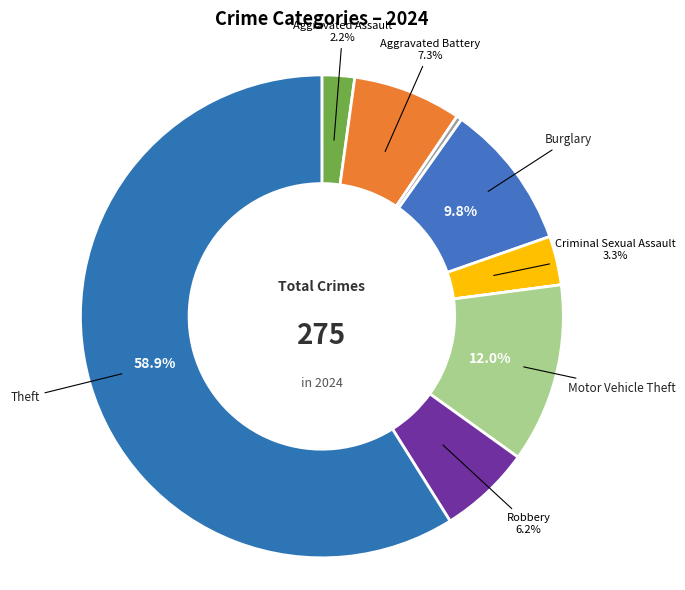

To the nearest percent, what is the difference between the largest and smallest slice percentages?

59%